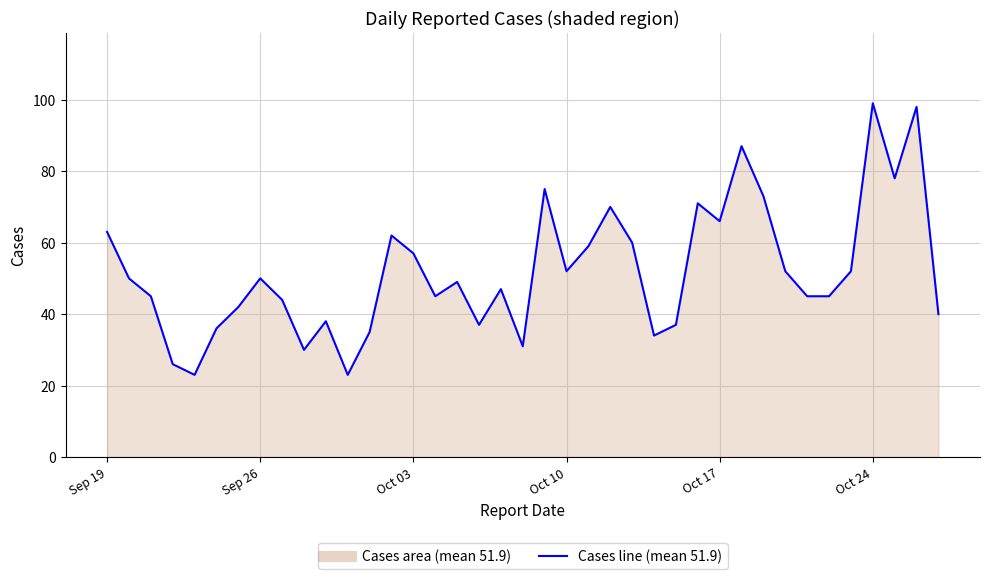

What is the minimum value shown in the chart?

23